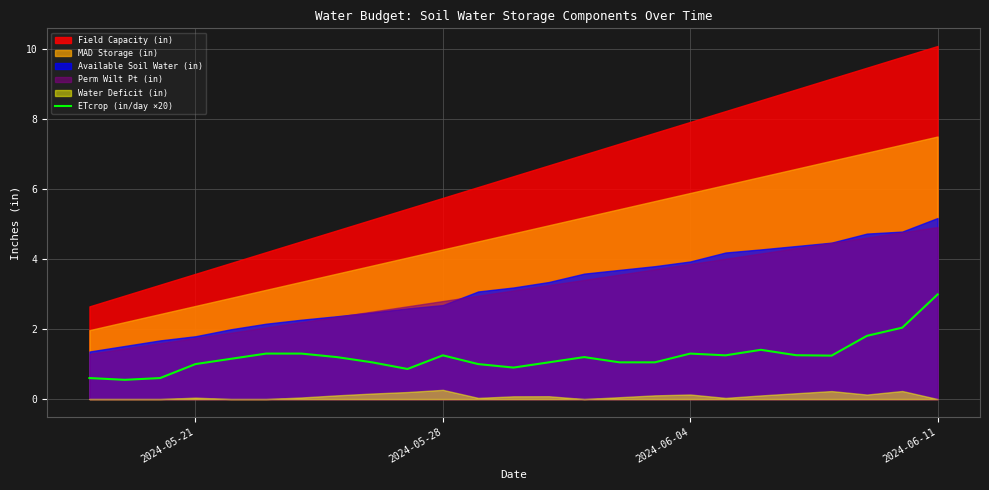

Is it true that ETcrop (in/day ×20) equals 1.2 at 2024-05-28?

True